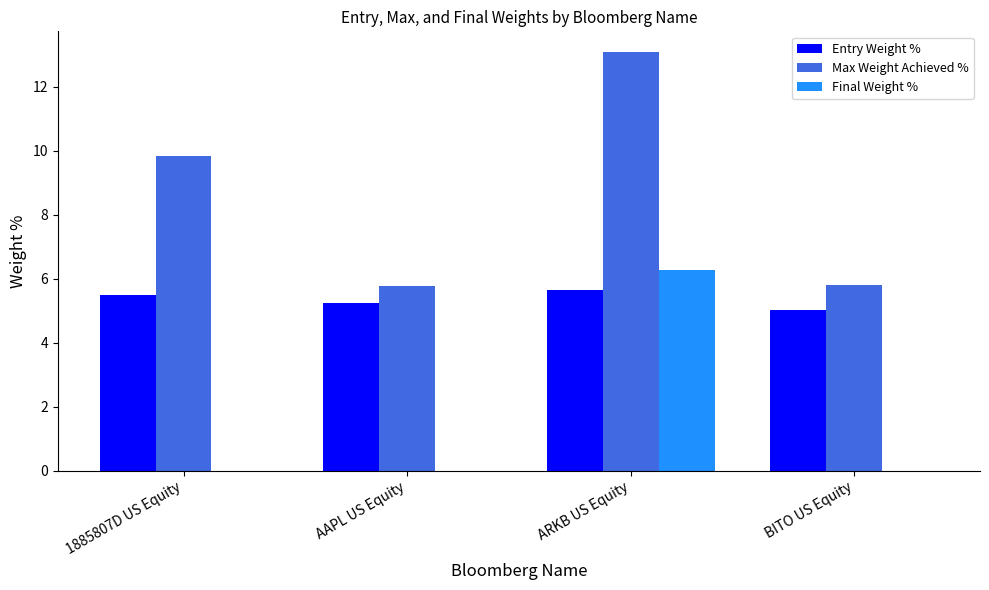

What is the maximum value shown in the chart?

13.1